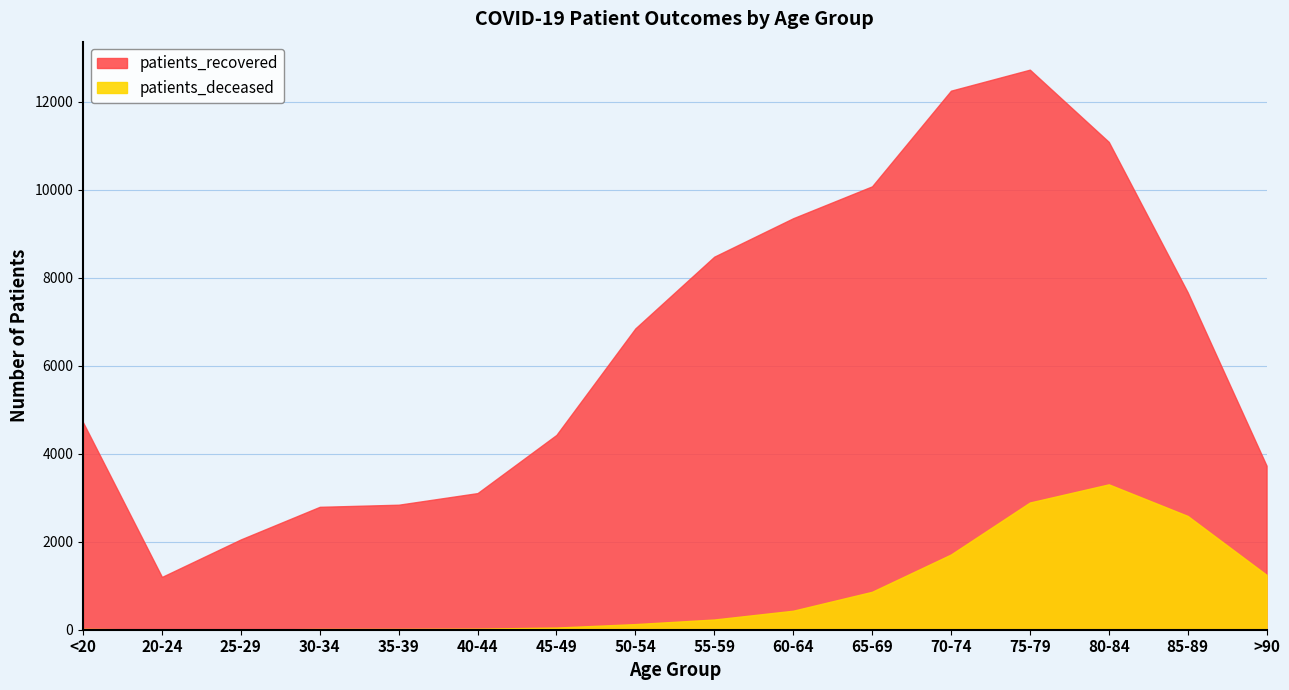

Where is patients_recovered nearest to the value 6966?

50-54